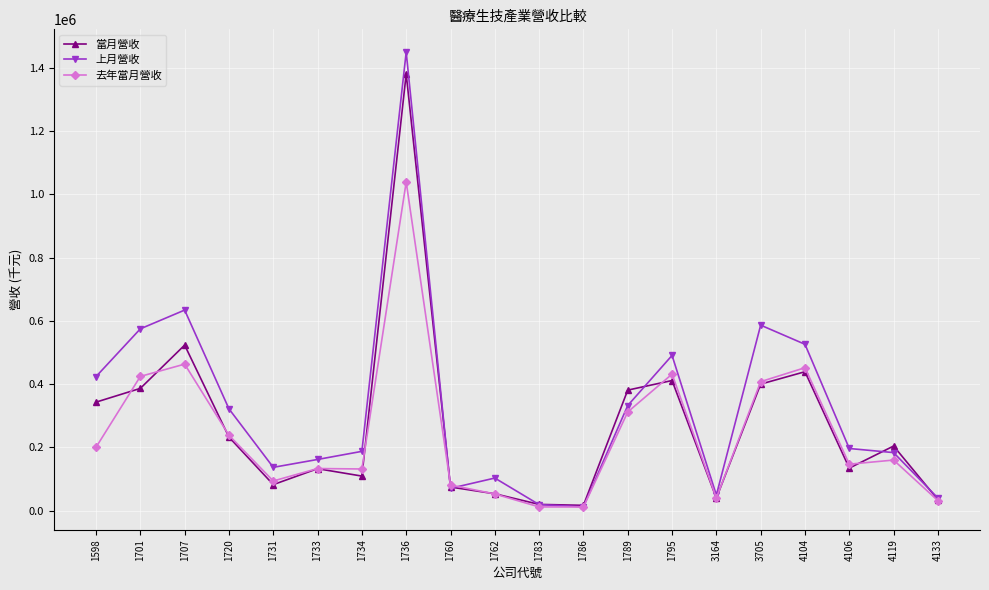

At how many categories does at least one series exceed 904644?

1